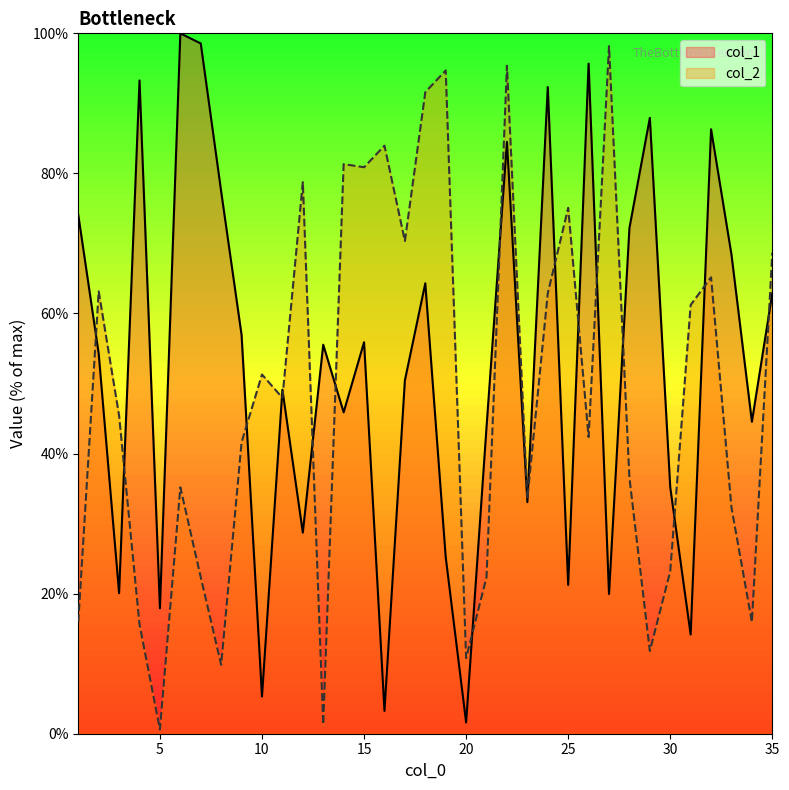

Reading right to left, transcribe all the data shown in this chart.

col_1: 62.9	44.5	68.4	86.3	14.2	35.2	87.9	72.2	19.9	95.7	21.2	92.3	33.1	84.5	43.8	1.6	25.2	64.3	50.4	3.3	55.9	45.9	55.5	28.7	49.1	5.3	56.9	77.4	98.6	100.0	17.9	93.3	20.1	54.3	74.1
col_2: 68.7	16.0	32.3	65.2	61.2	23.2	11.8	36.5	98.2	42.4	75.1	62.9	33.6	95.4	22.4	10.8	94.7	91.6	70.4	84.0	80.9	81.3	1.3	78.7	48.0	51.3	41.6	9.8	22.3	35.2	0.6	15.6	45.4	63.2	16.0